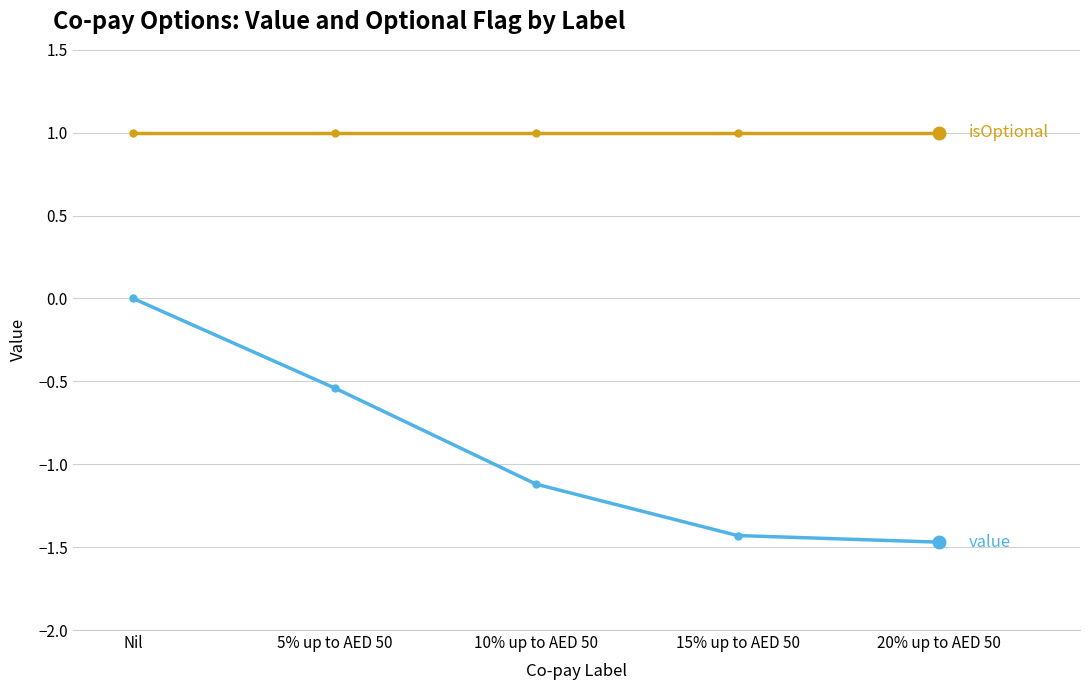

What is the total value across all series at 5% up to AED 50?

0.5